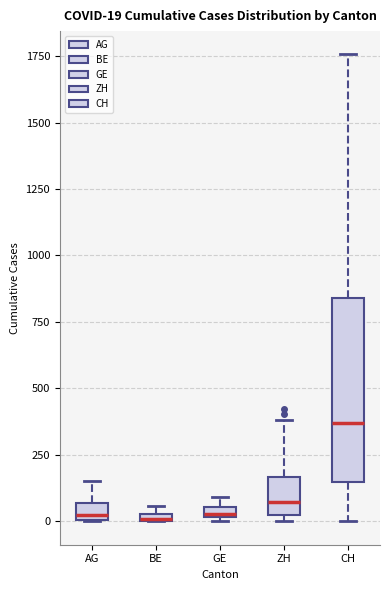

Which box's median line is the highest?

CH